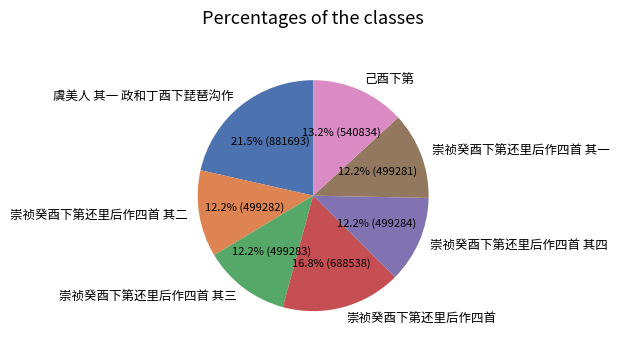

Is there any slice that represents more than half of the pie?

No